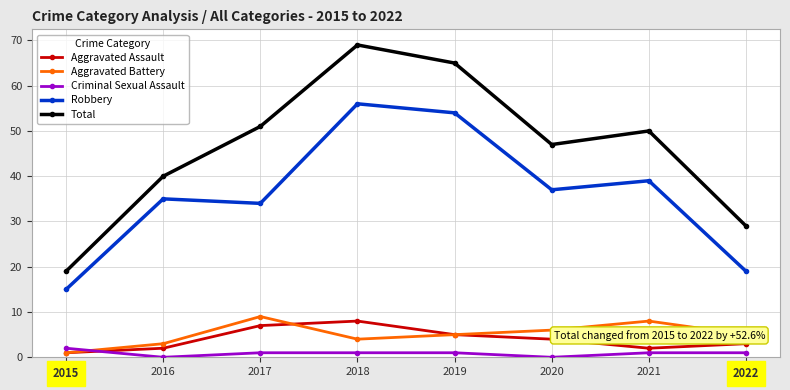

Where is the first local maximum for Aggravated Battery?

2017